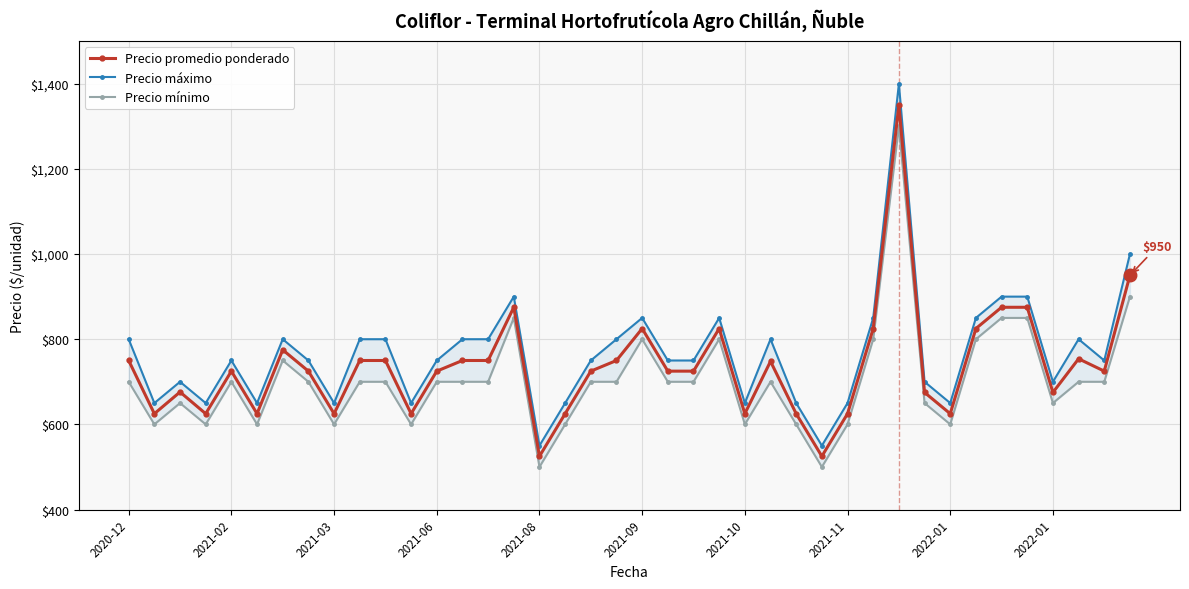

Is this an area chart (filled region under the line)?

No